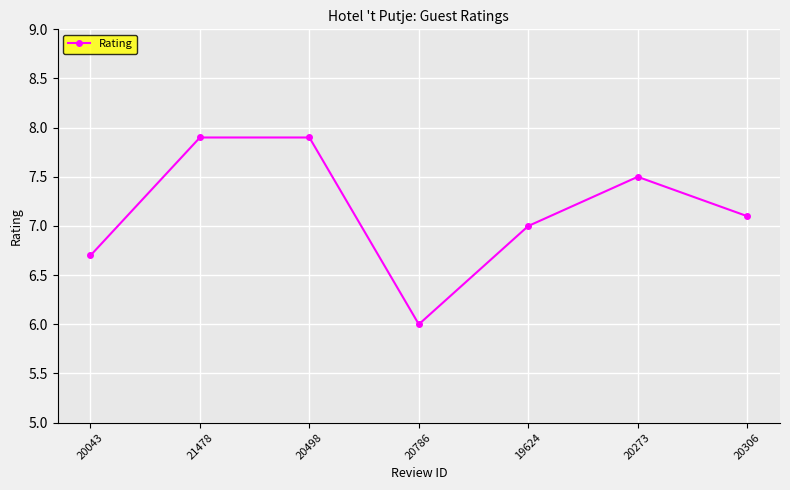

How many points are lower than both their immediate neighbors (excluding endpoints)?

1